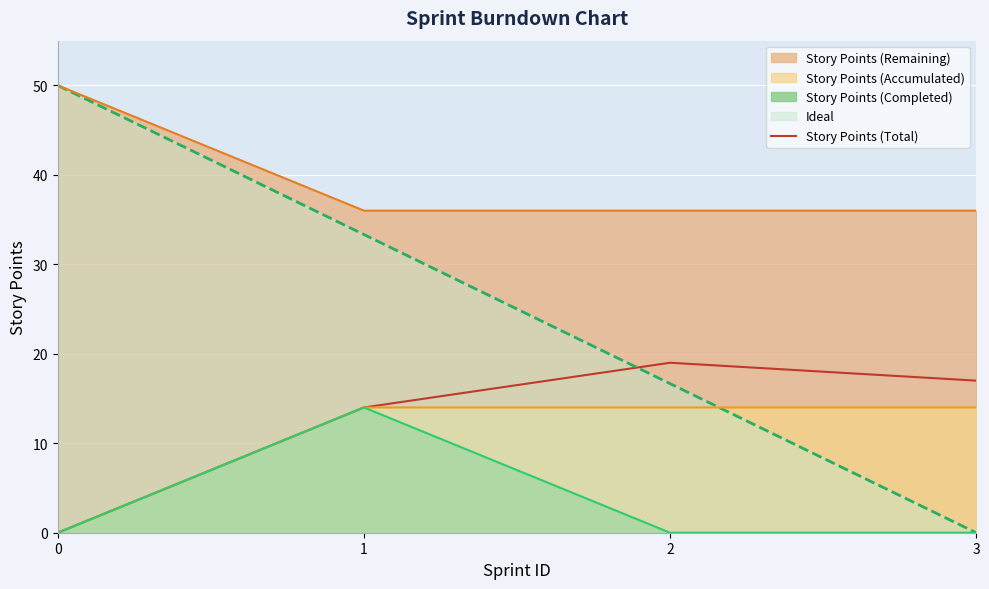

Reading left to right, what are all the values shown in this chart?

0	14	19	17